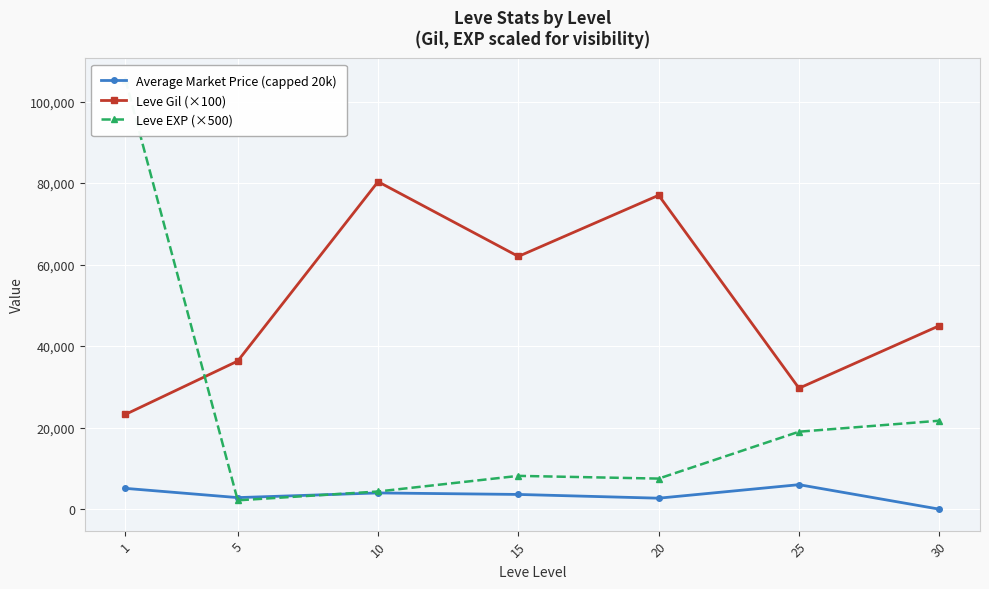

Rank the series by their maximum value, from lowest to highest.

Average Market Price (capped 20k), Leve Gil (×100), Leve EXP (×500)